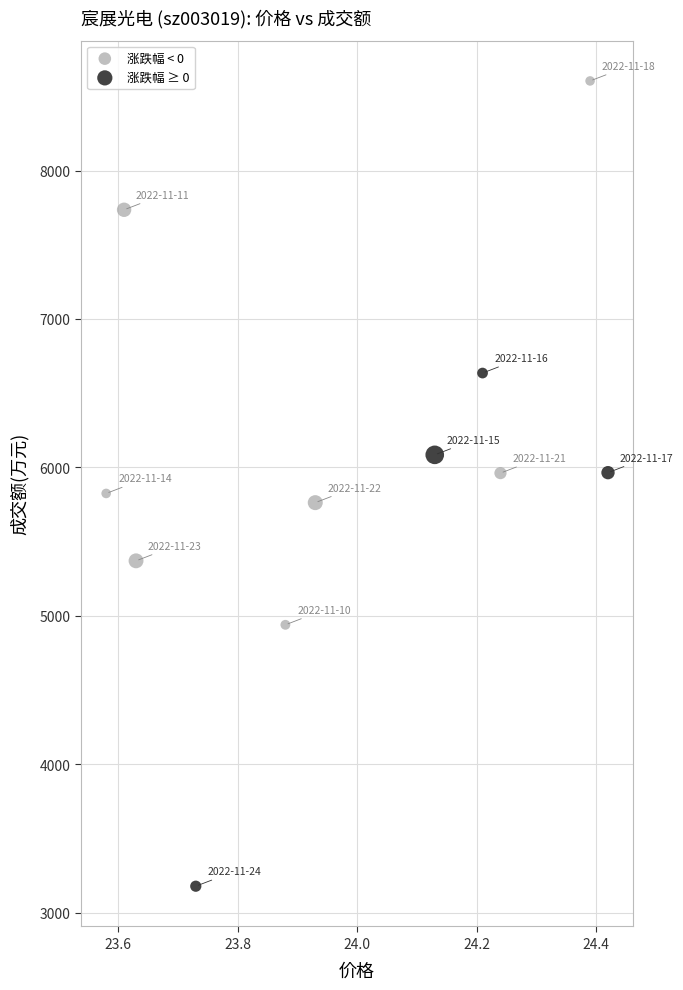

What are all the series names shown in the legend?

涨跌幅 < 0, 涨跌幅 ≥ 0